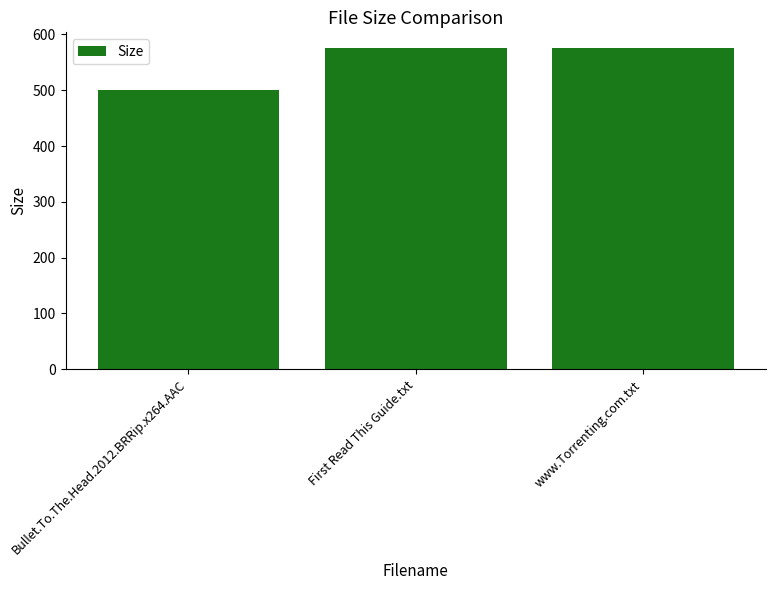

What is the sum of the values at Bullet.To.The.Head.2012.BRRip.x264.AAC and www.Torrenting.com.txt?

1075.7